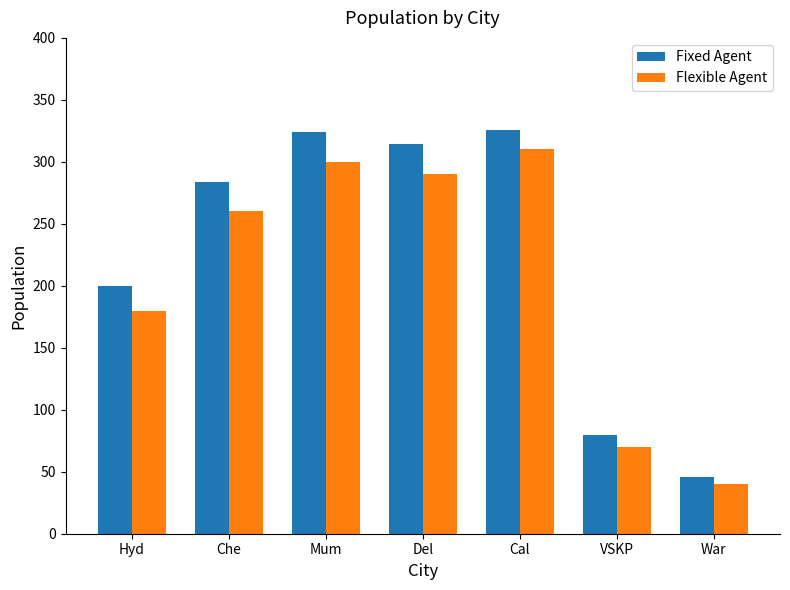

At which category does the chart reach its minimum across all series?

War